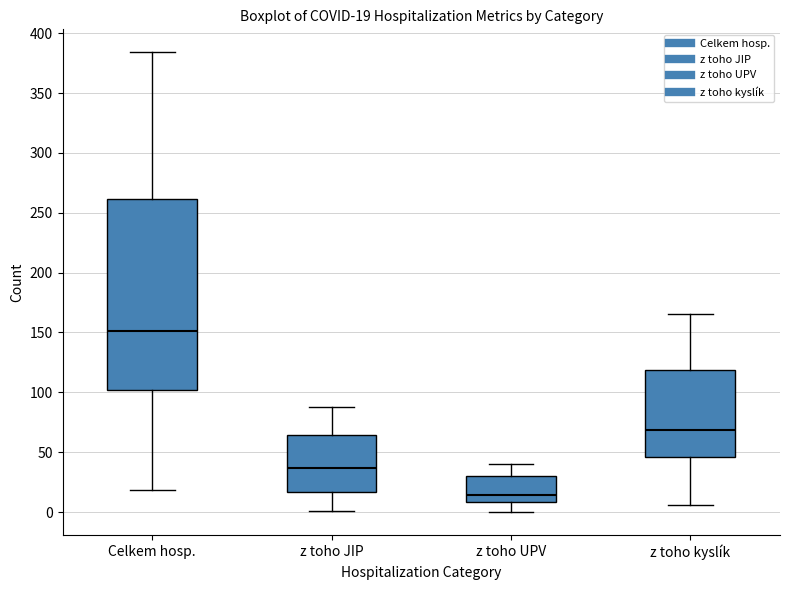

Which box's median line is the highest?

Celkem hosp.